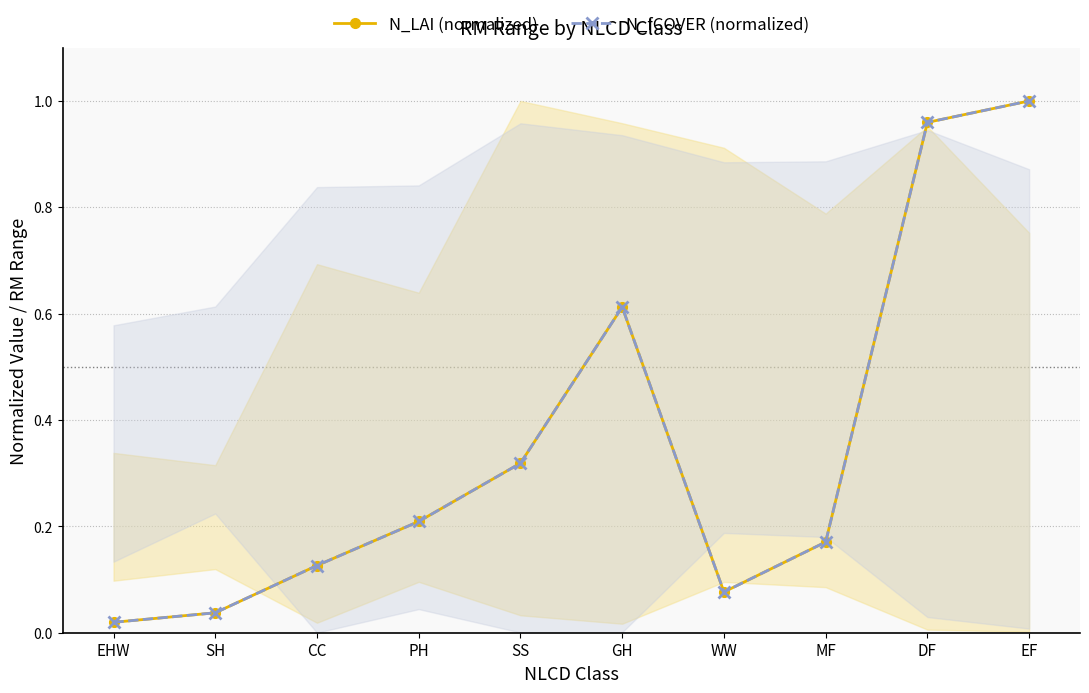

Does the chart have visible grid lines?

Yes